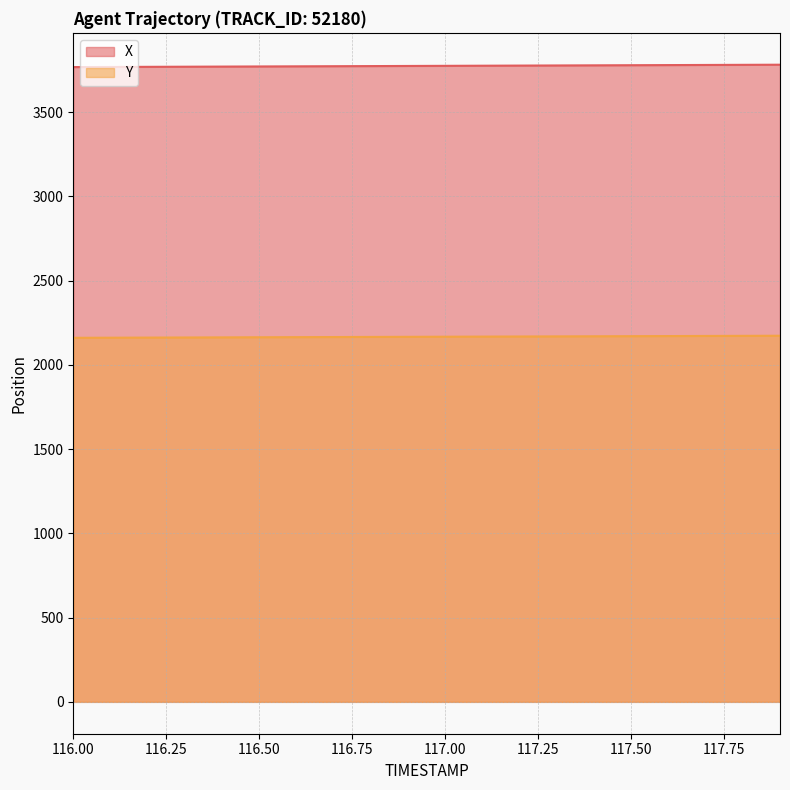

Which series changed the most between 116.4 and 116.5?

X